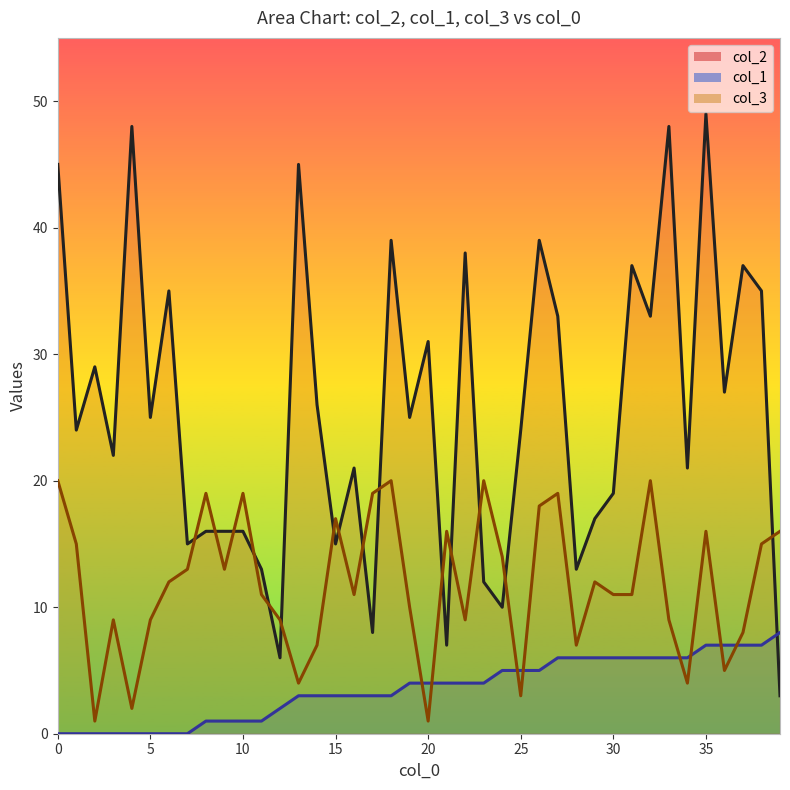

In col_2 line, how many points are lower than both neighbors (excluding endpoints)?

14